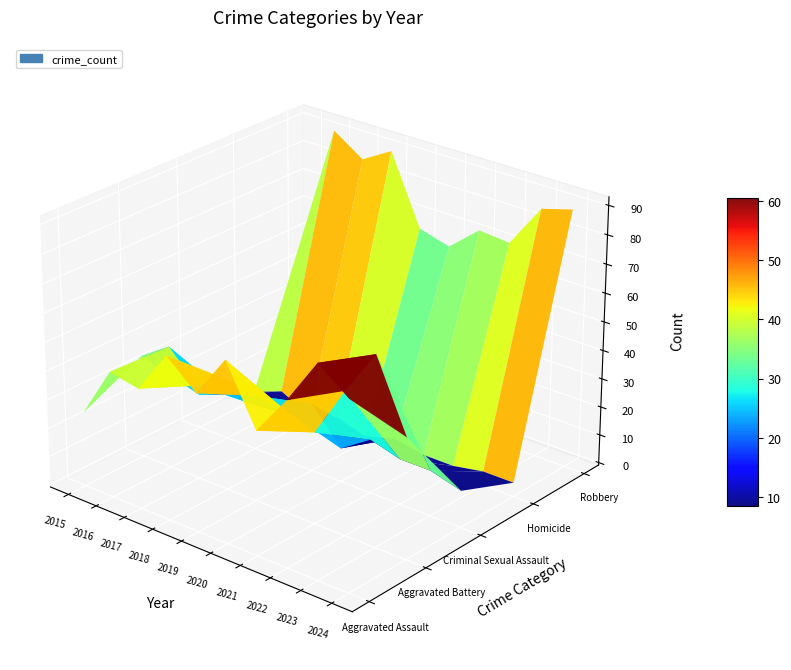

Reading right to left, transcribe all the data shown in this chart.

Aggravated Assault: 2024=64	2023=72	2022=56	2021=42	2020=62	2019=47	2018=56	2017=41	2016=43	2015=25
Aggravated Battery: 2024=41	2023=65	2022=49	2021=31	2020=35	2019=36	2018=38	2017=32	2016=42	2015=35
Criminal Sexual Assault: 2024=12	2023=15	2022=15	2021=18	2020=11	2019=23	2018=16	2017=15	2016=15	2015=11
Homicide: 2024=4	2023=4	2022=2	2021=2	2020=4	2019=1	2018=4	2017=1	2016=6	2015=2
Robbery: 2024=89	2023=86	2022=71	2021=72	2020=63	2019=66	2018=90	2017=84	2016=91	2015=55